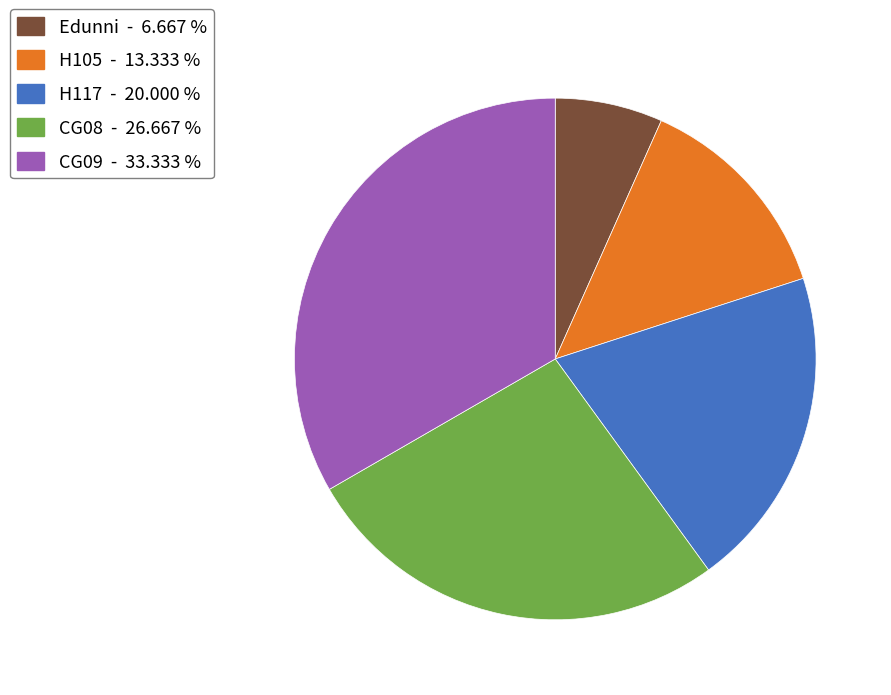

How many segments does this pie chart have?

5